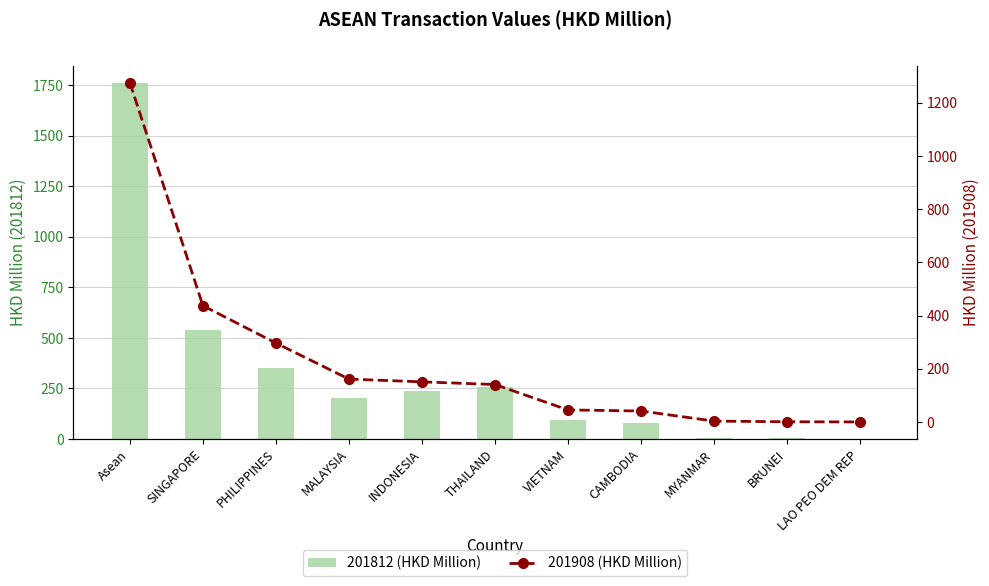

Count the number of data series in this chart.

2